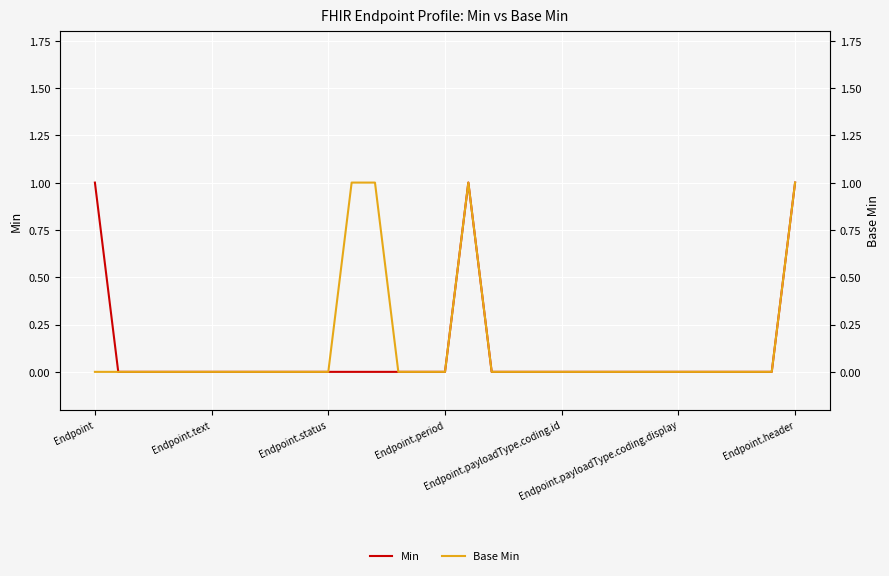

List the series in order of their peak value, highest first.

Min, Base Min